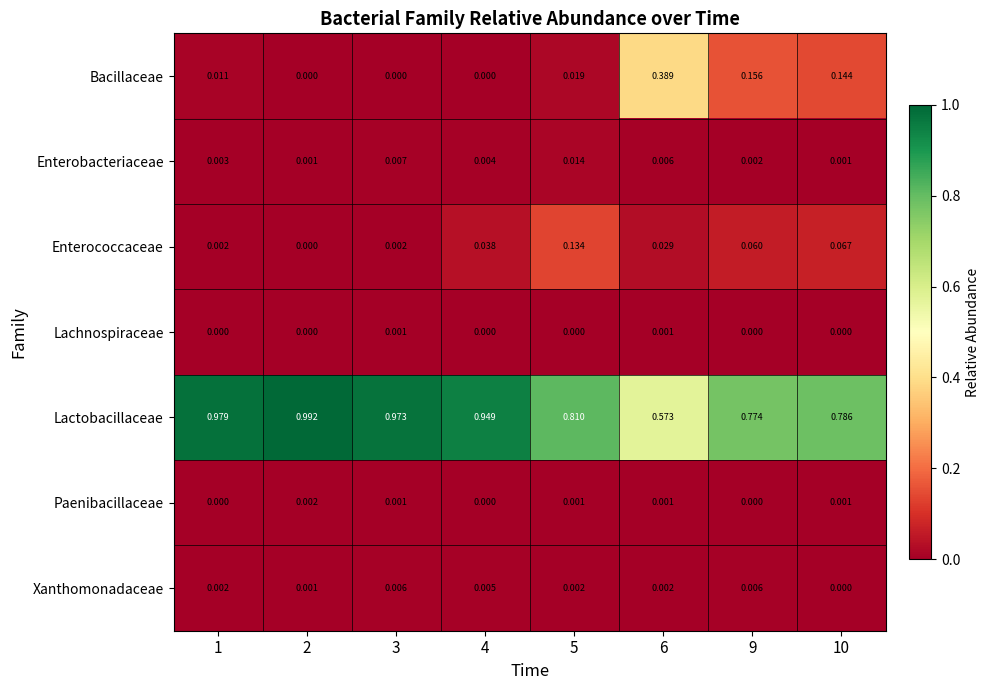

Count the number of data series in this chart.

7